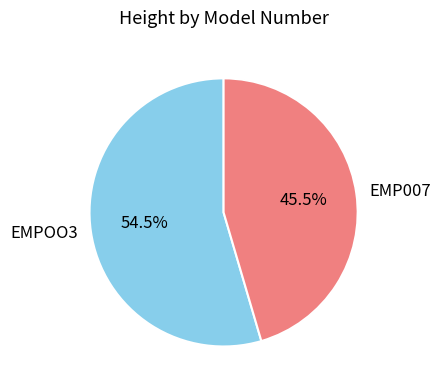

Approximately how many times larger is the value at EMPOO3 compared to EMP007?

1.2